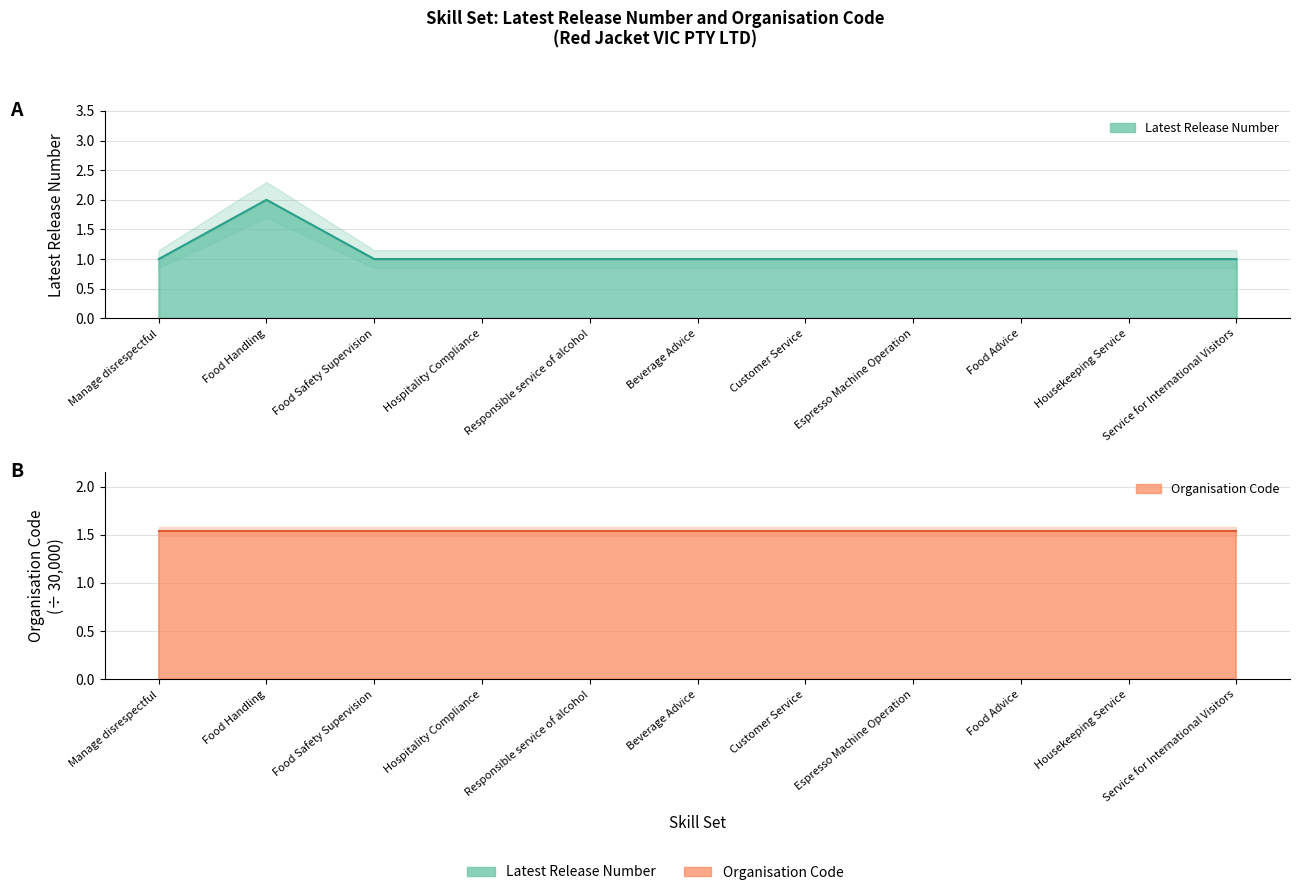

Reading left to right, extract all data points from this chart.

Manage disrespectful=1	Food Handling=2	Food Safety Supervision=1	Hospitality Compliance=1	Responsible service of alcohol=1	Beverage Advice=1	Customer Service=1	Espresso Machine Operation=1	Food Advice=1	Housekeeping Service=1	Service for International Visitors=1